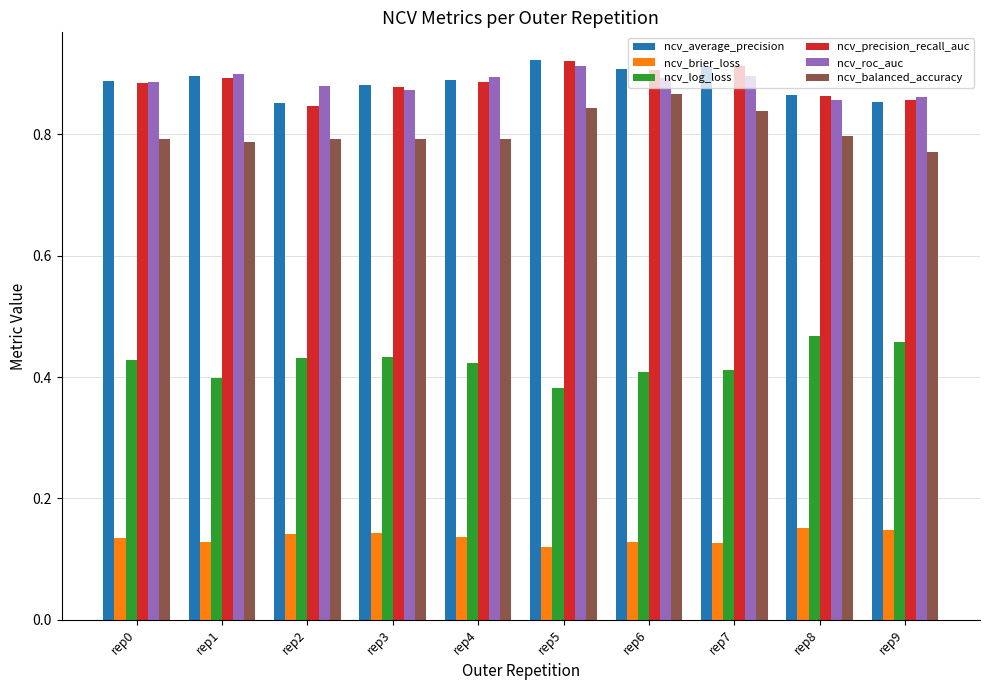

Count the number of data series in this chart.

6